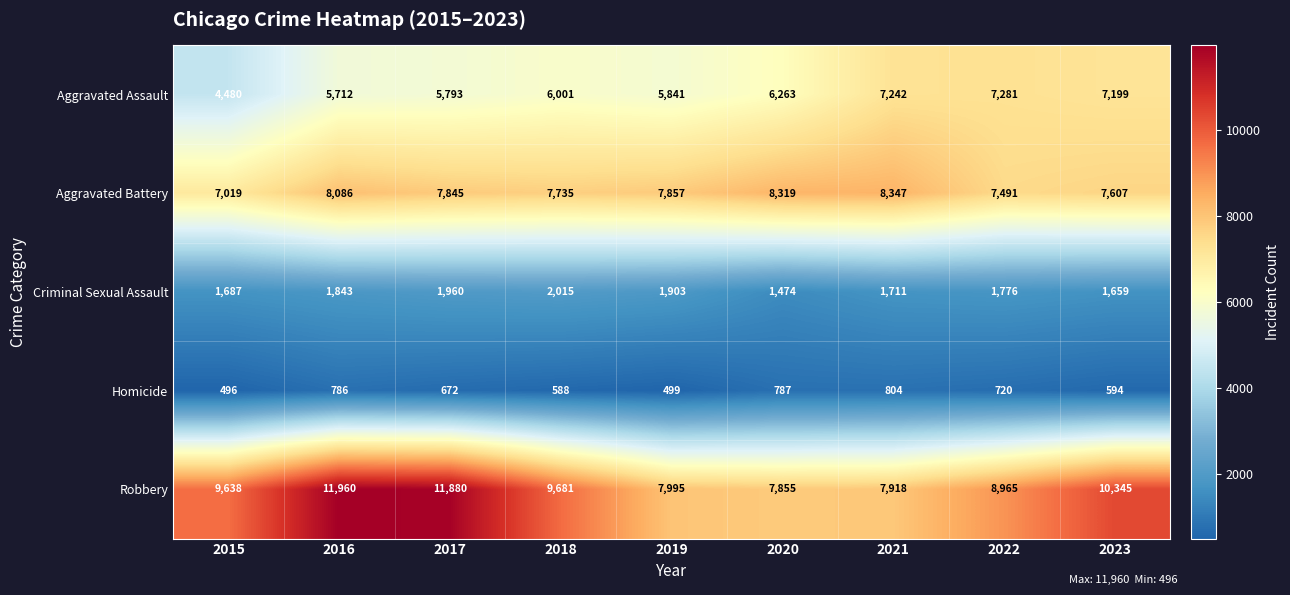

The value of Aggravated Assault at 2021 is 2898. True or false?

False